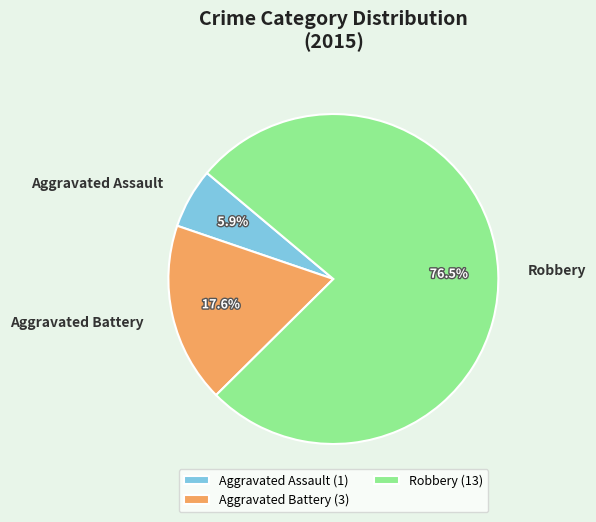

What percentage is the Aggravated Assault slice, to the nearest percent?

6%